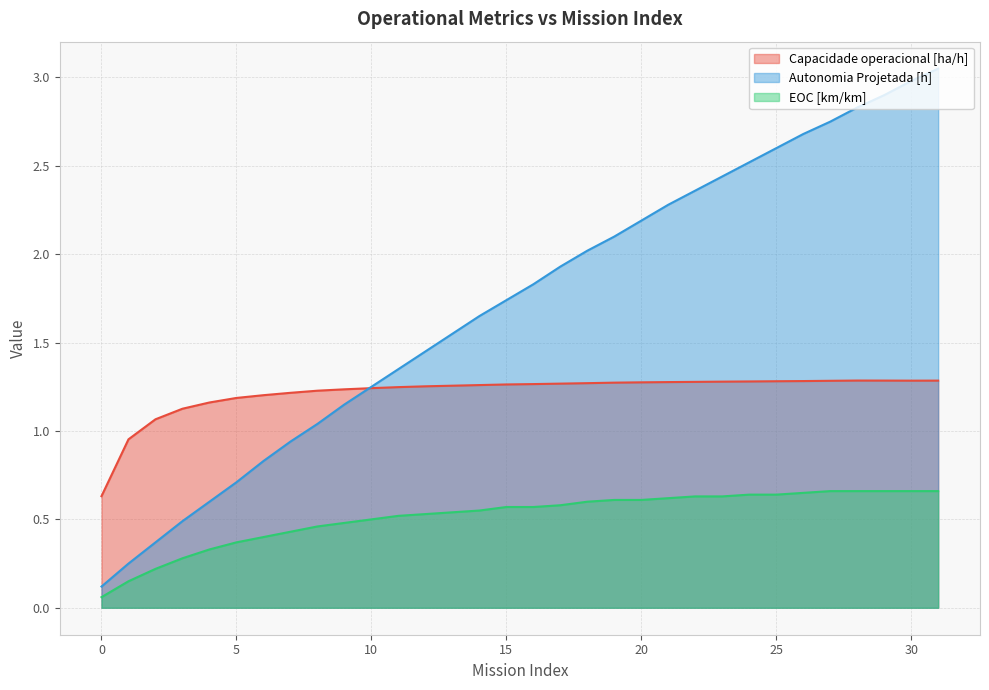

Is it true that Capacidade operacional [ha/h] equals 1.3 at 31?

True